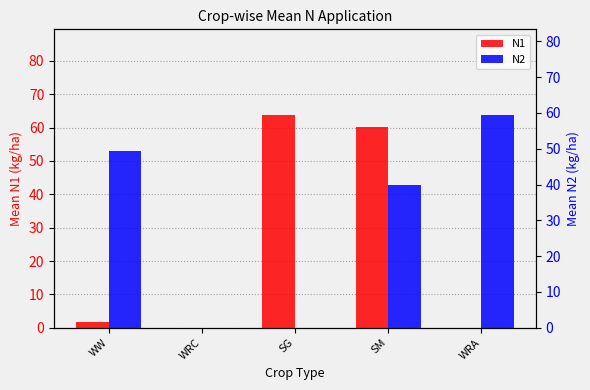

The N2 series shows -36.0 at WRC. True or false?

False